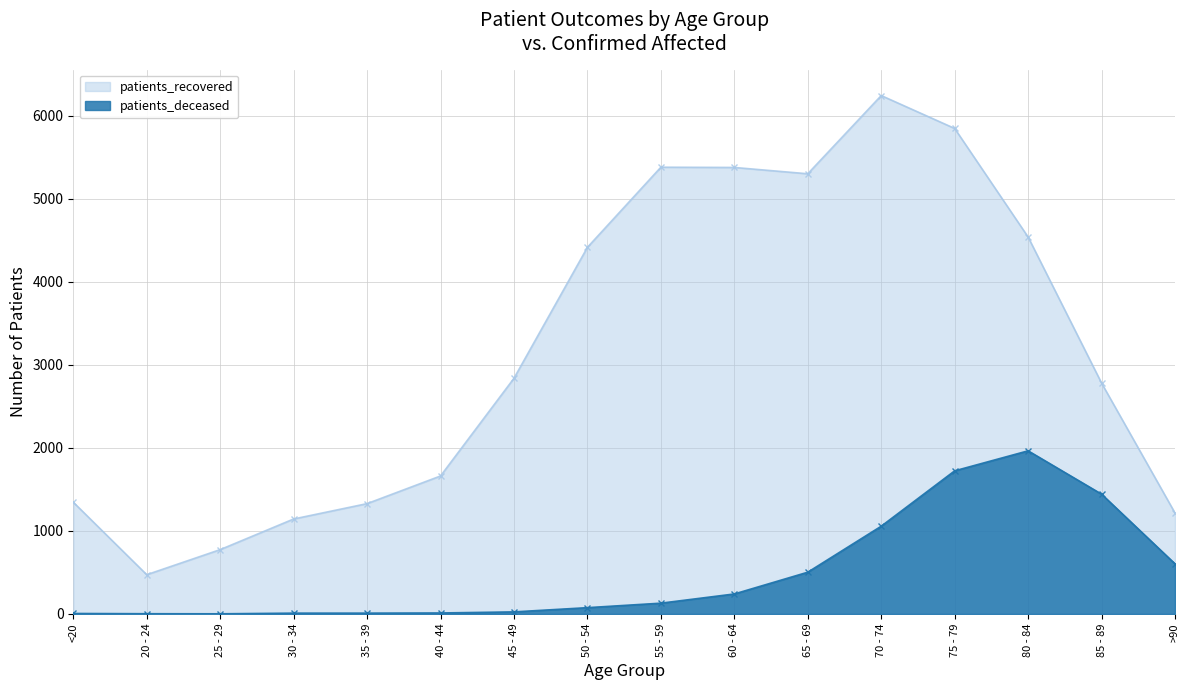

Which label corresponds to the smallest value in the chart?

25 - 29